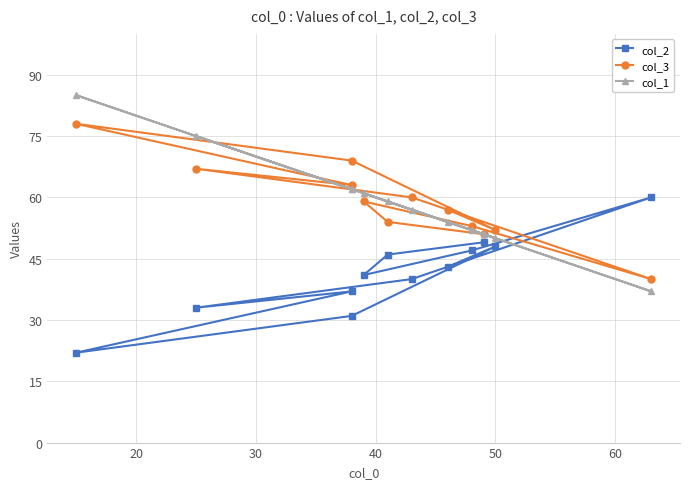

What is the difference between the second highest and minimum values in the col_2 series?

27